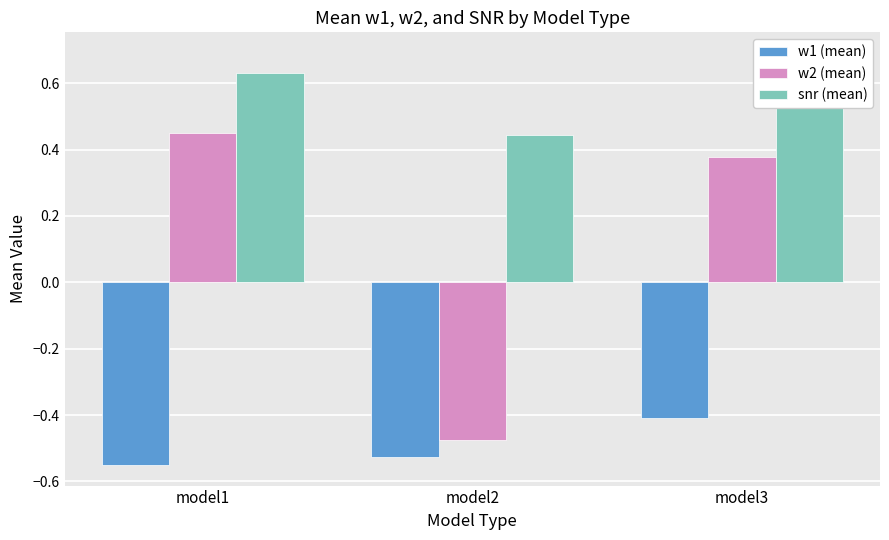

Does the chart contain stacked bars?

No